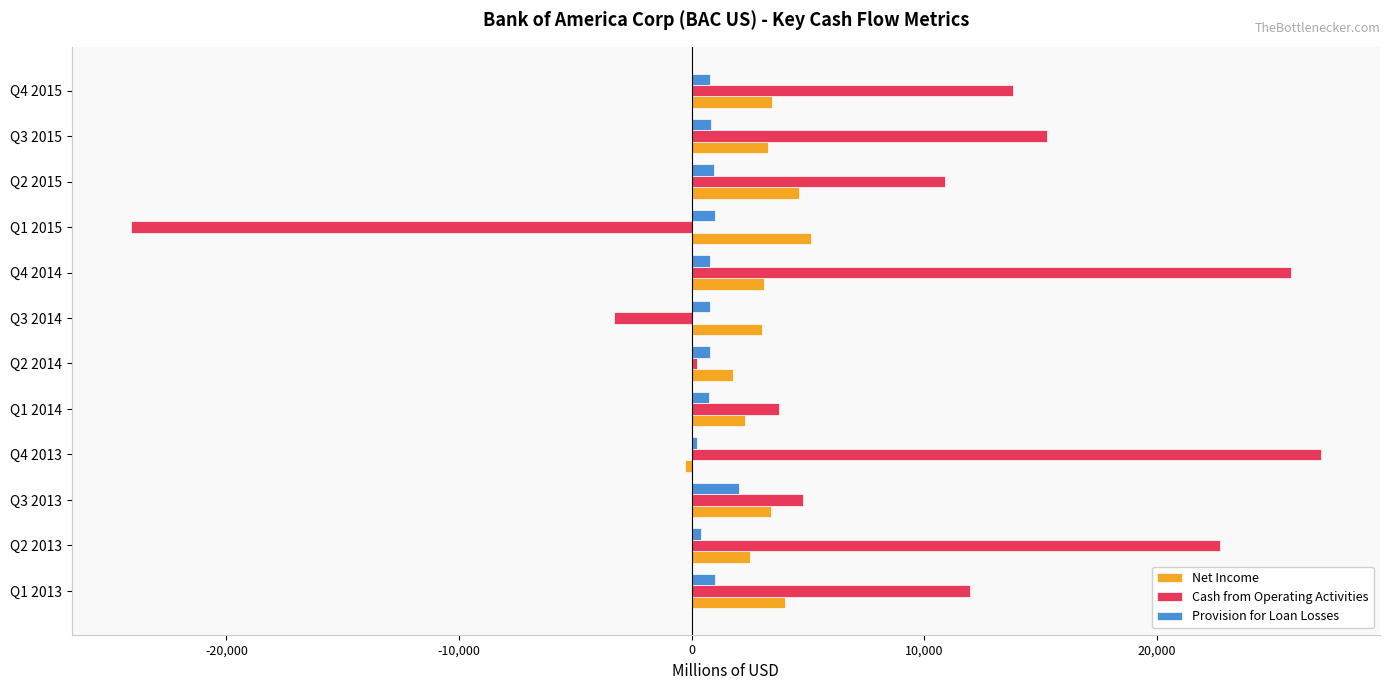

Which series has the largest total across all categories?

Cash from Operating Activities